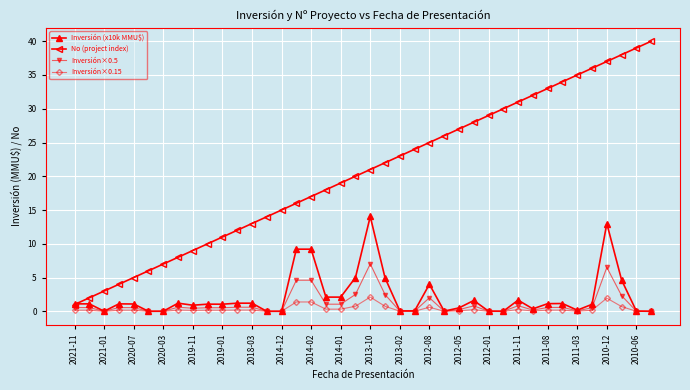

Which series has the largest total across all categories?

No (project index)